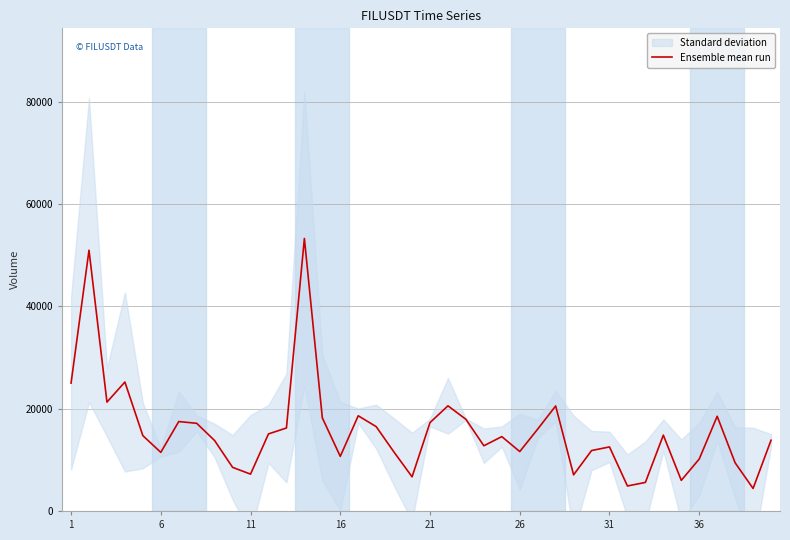

What is the smallest value displayed?

4403.2